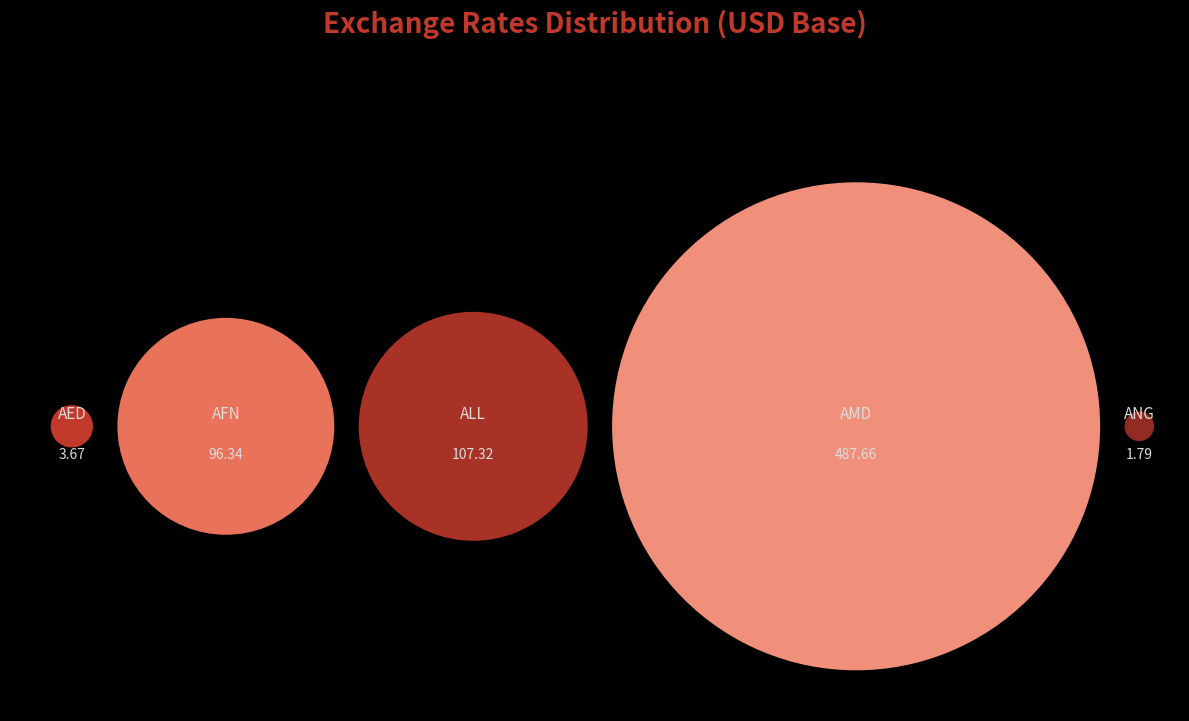

To the nearest percent, what portion does AED represent?

1%